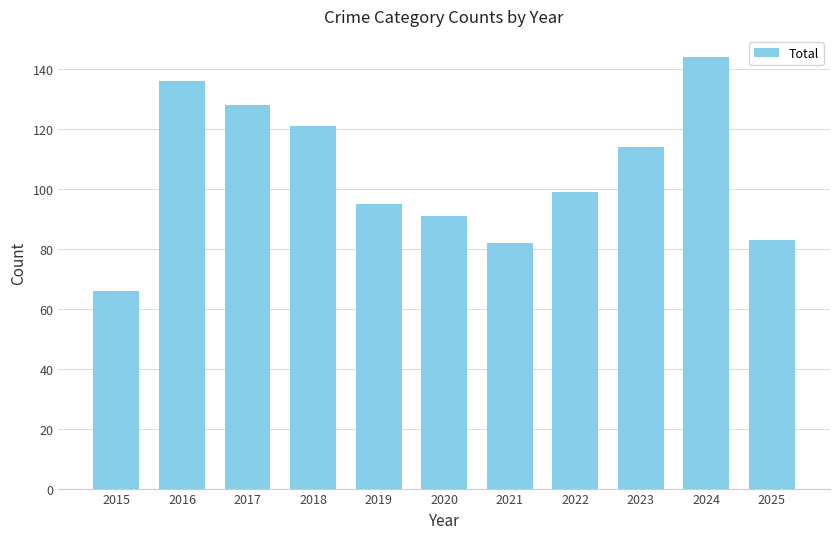

What is the difference between the values at 2016 and 2015?

70